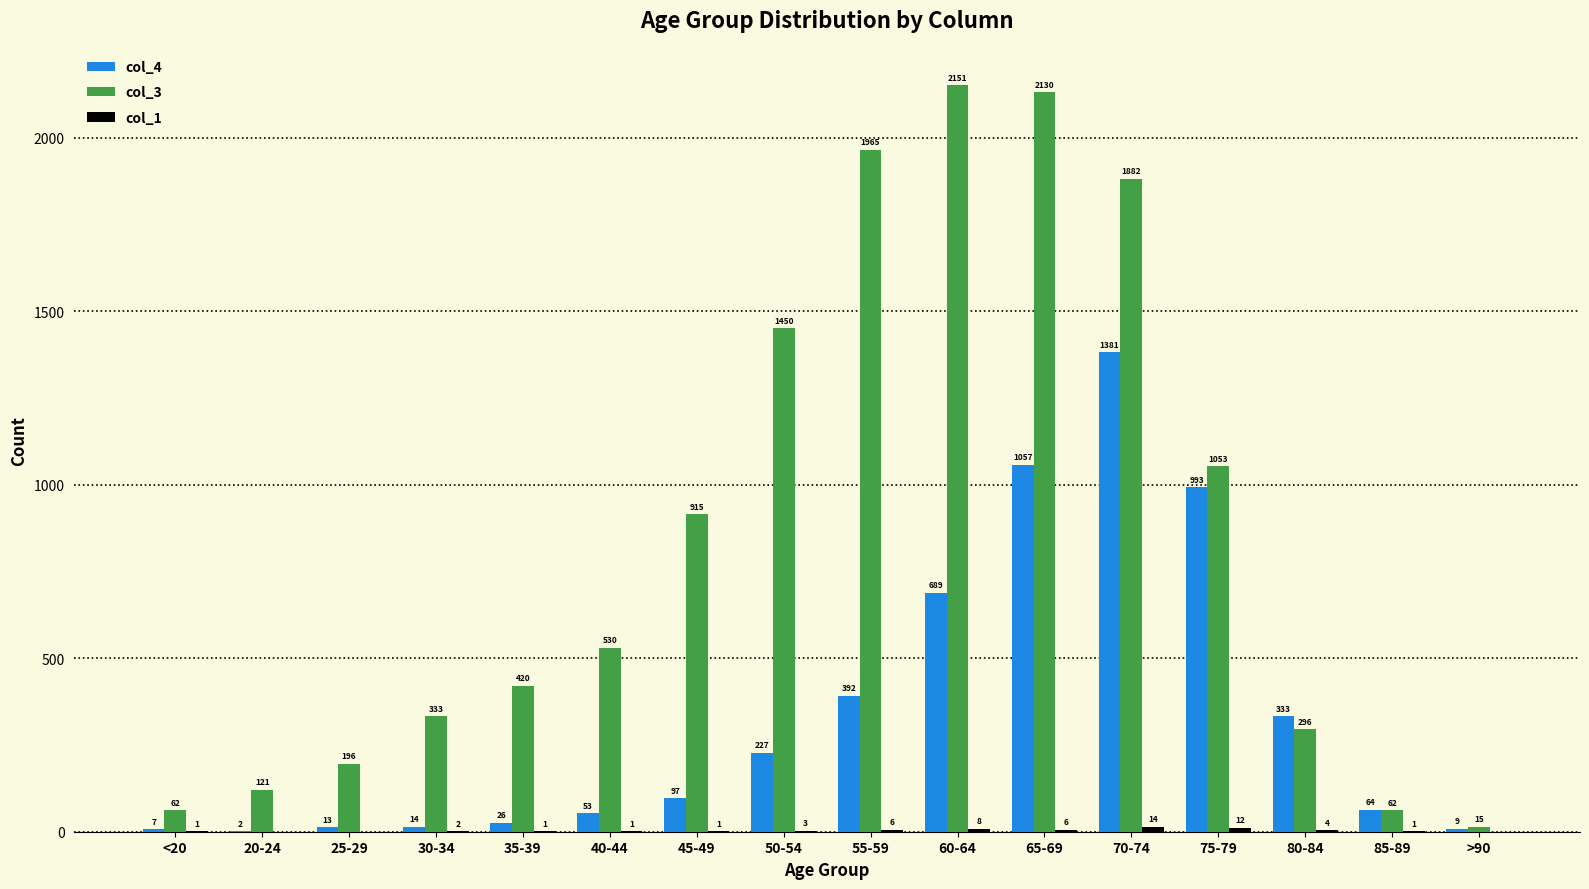

What is the average value of the col_4 series?

335